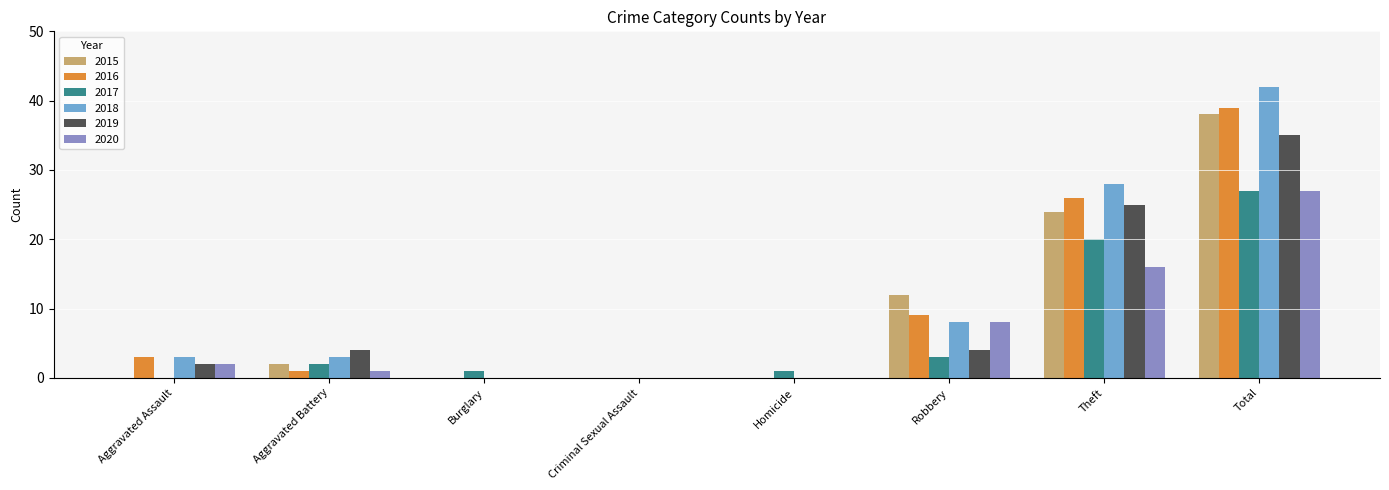

Which series has the largest total across all categories?

2018